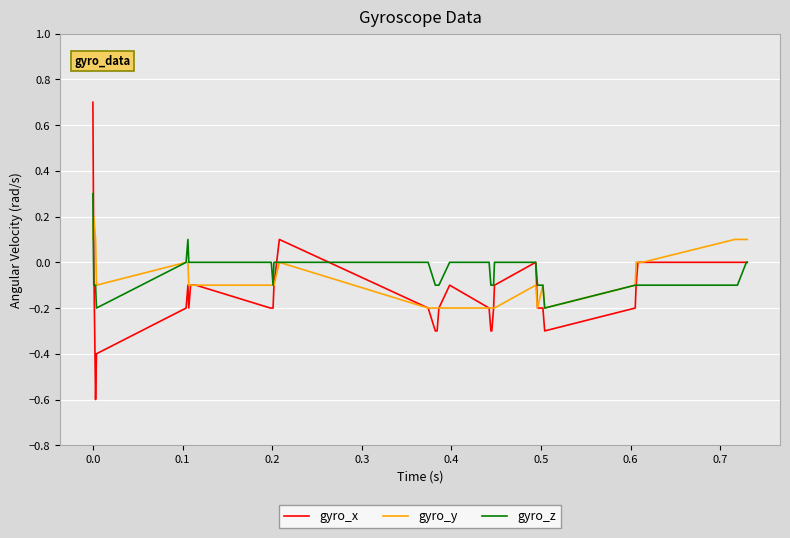

List the series in order of their peak value, highest first.

gyro_x, gyro_z, gyro_y